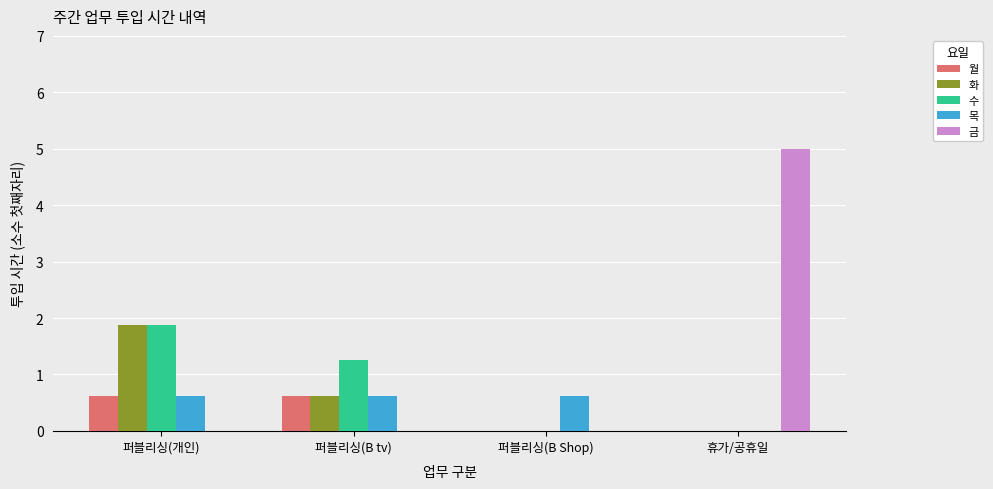

What is the sum of the 수 values at 퍼블리싱(B Shop) and 퍼블리싱(개인)?

1.9